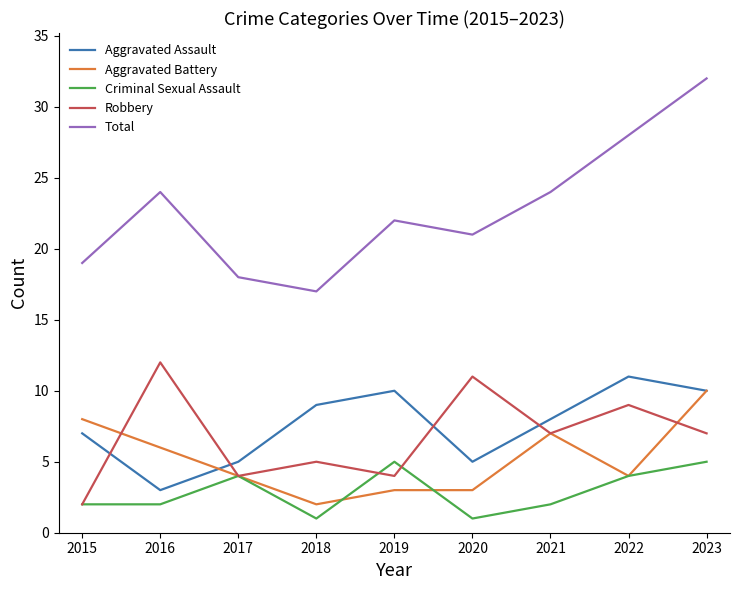

True or false: Aggravated Assault and Total intersect in this chart.

False